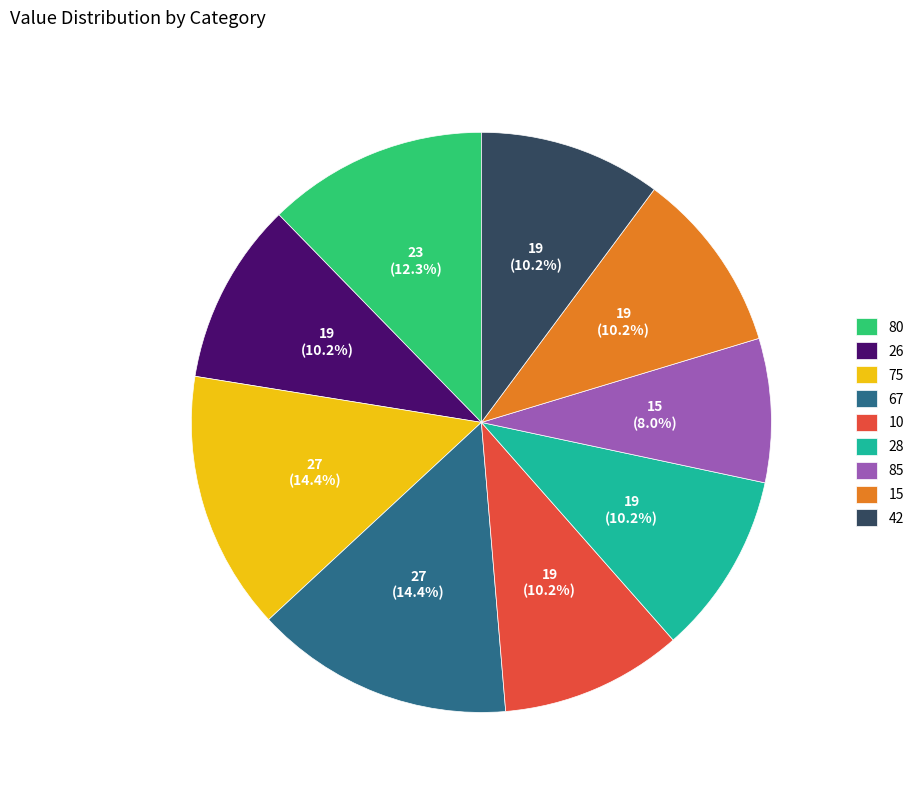

What is the smallest slice in the pie chart?

85